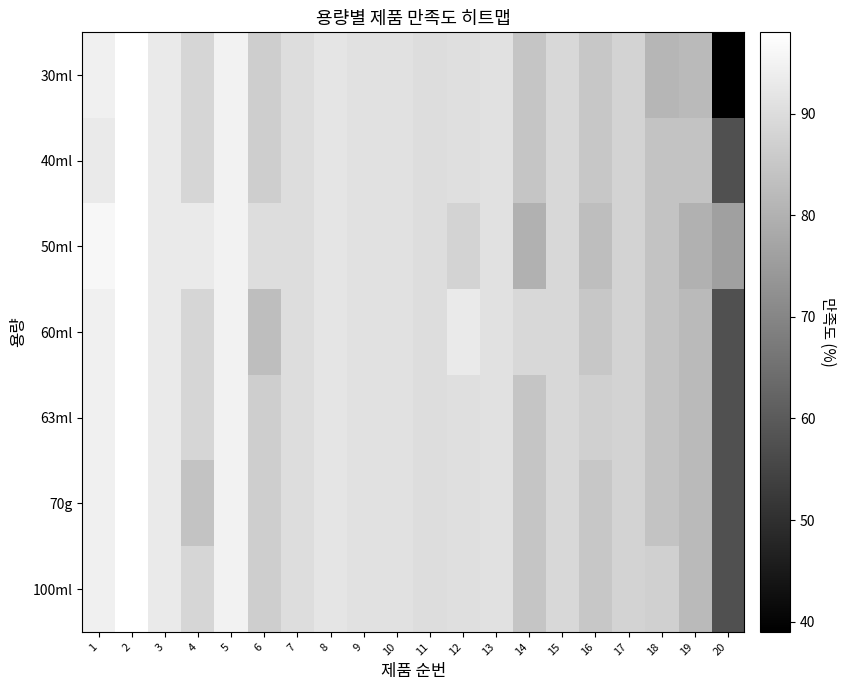

What is the difference between the highest and lowest values at 6?

7.0